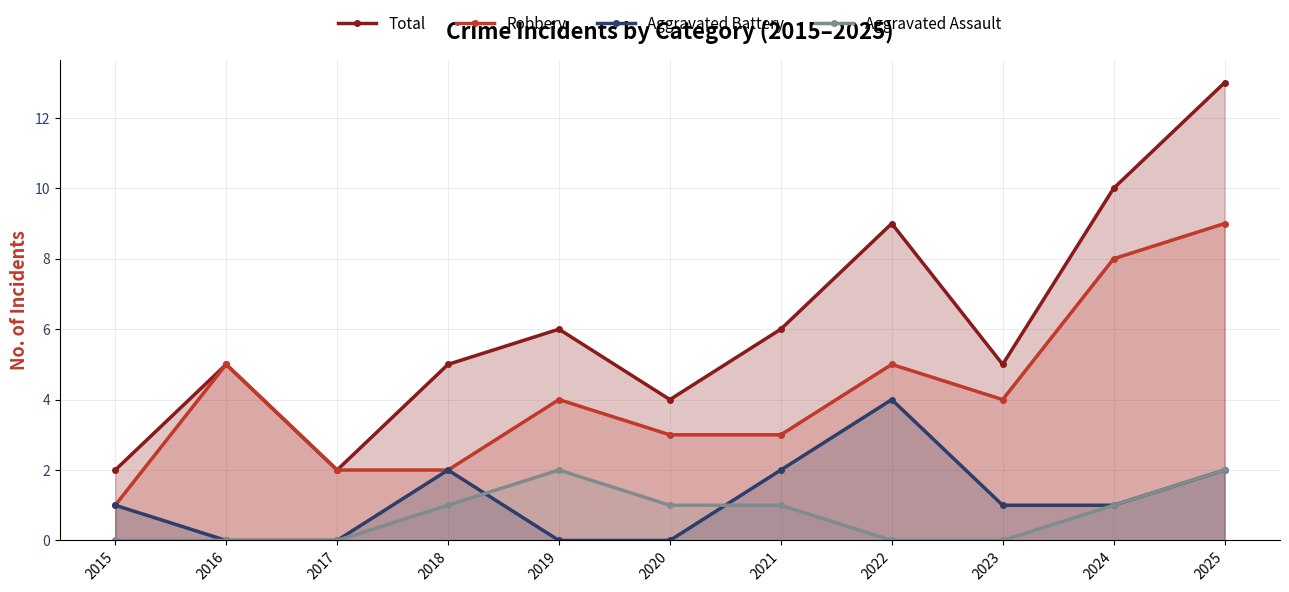

How many lines are shown in the chart?

4